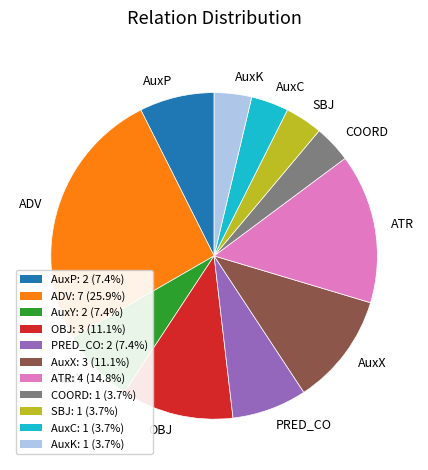

Approximately how many times larger is the value at AuxX compared to AuxP?

1.5